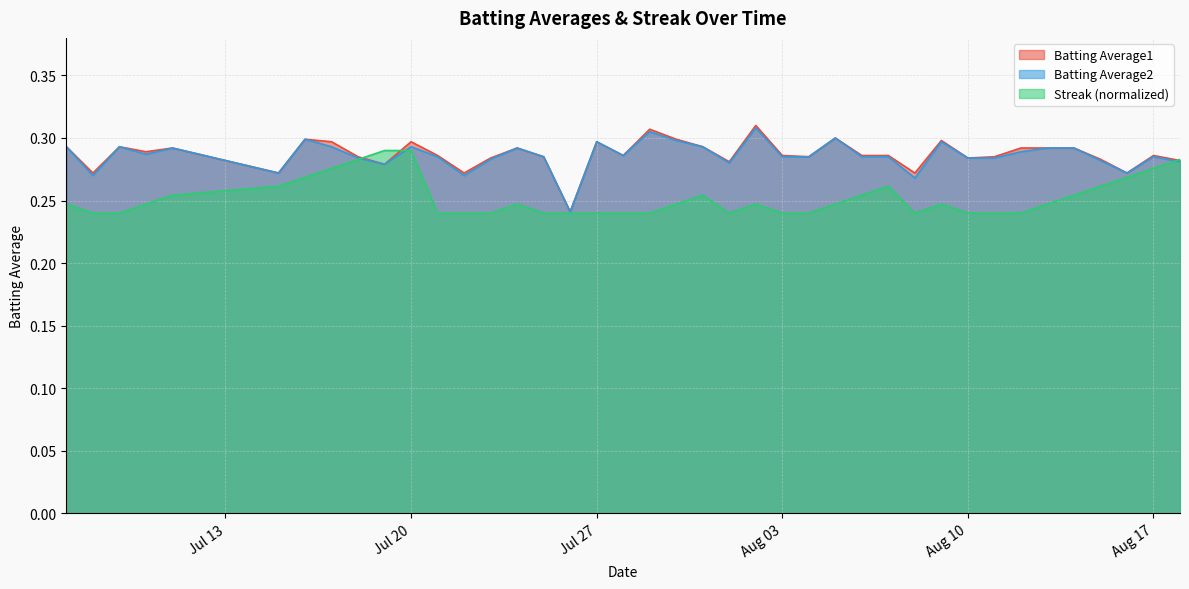

The value of Batting Average2 at Jul 20 is 0.4. True or false?

False